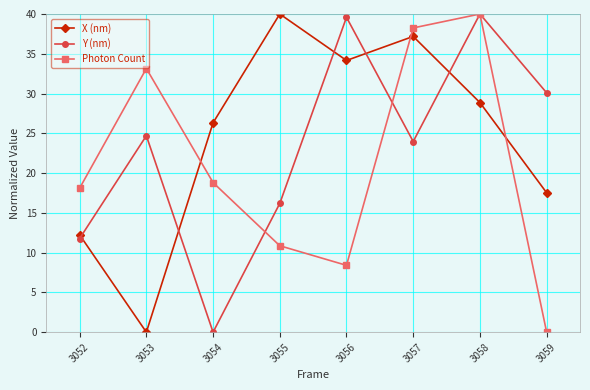

The value of X (nm) at 3052 is 12.2. True or false?

True